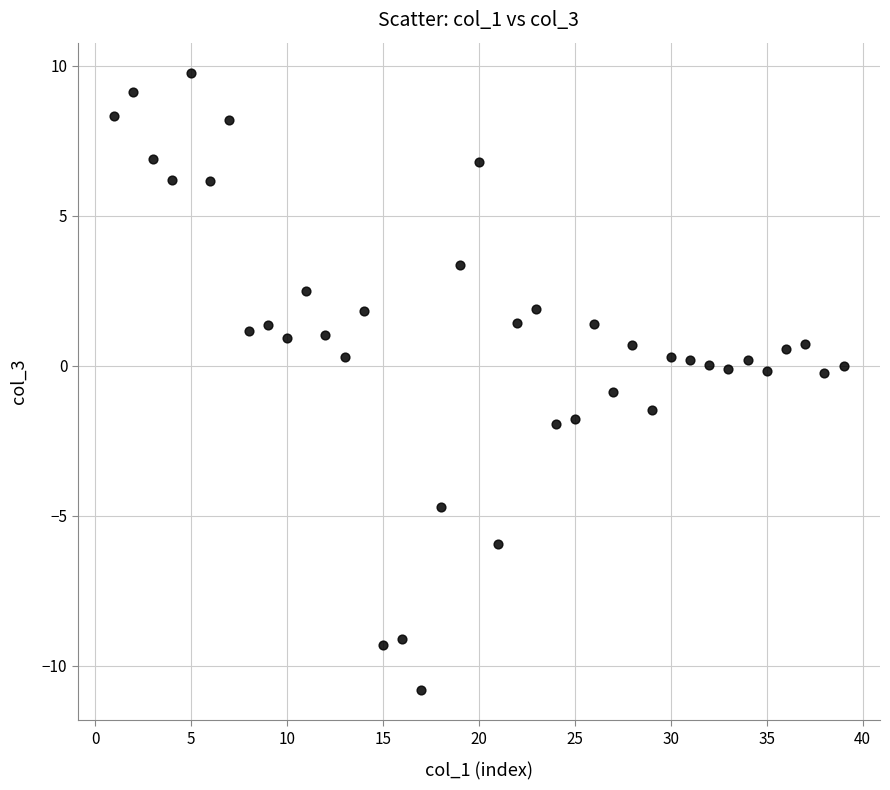

What is the range of X values (max minus min)?

38.0